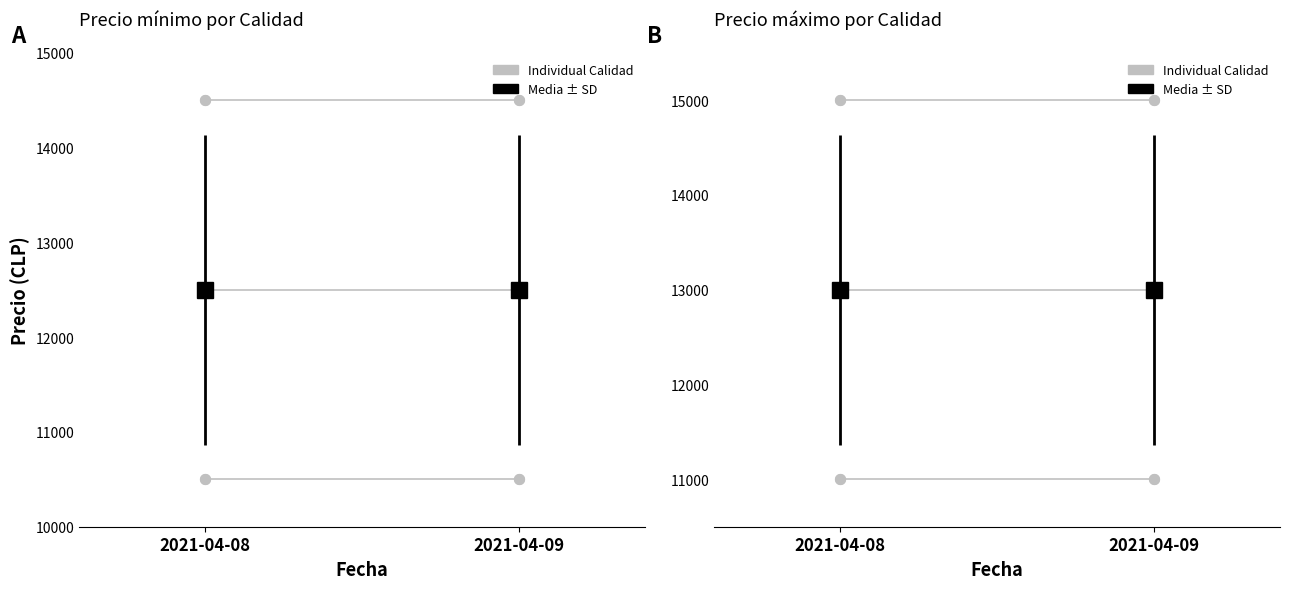

What is the total value across all series at 2021-04-09?

39000